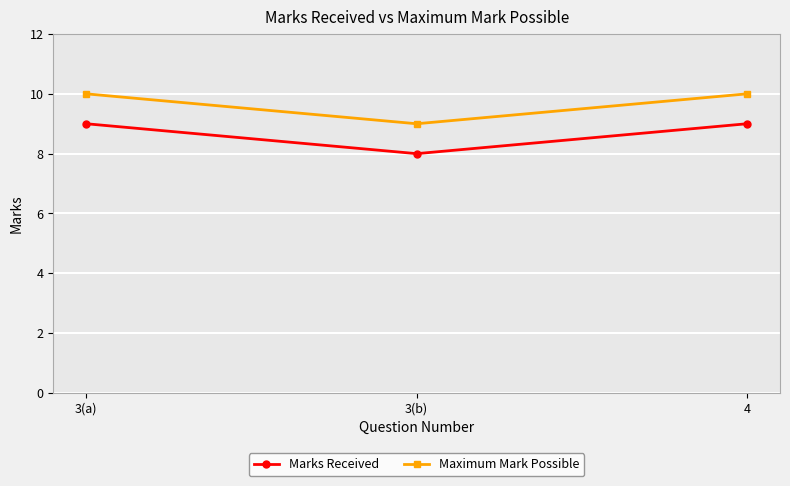

Which series has the largest total across all categories?

Maximum Mark Possible